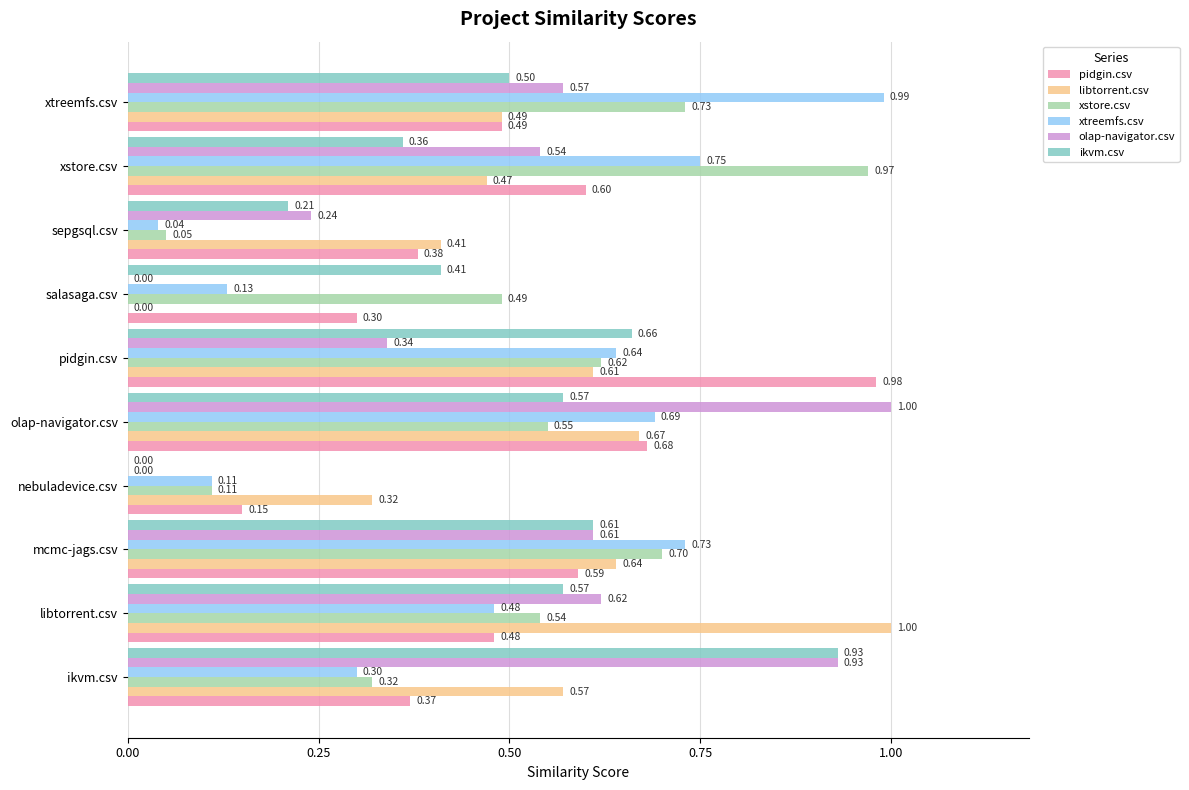

What are all the series names shown in the legend?

pidgin.csv, libtorrent.csv, xstore.csv, xtreemfs.csv, olap-navigator.csv, ikvm.csv